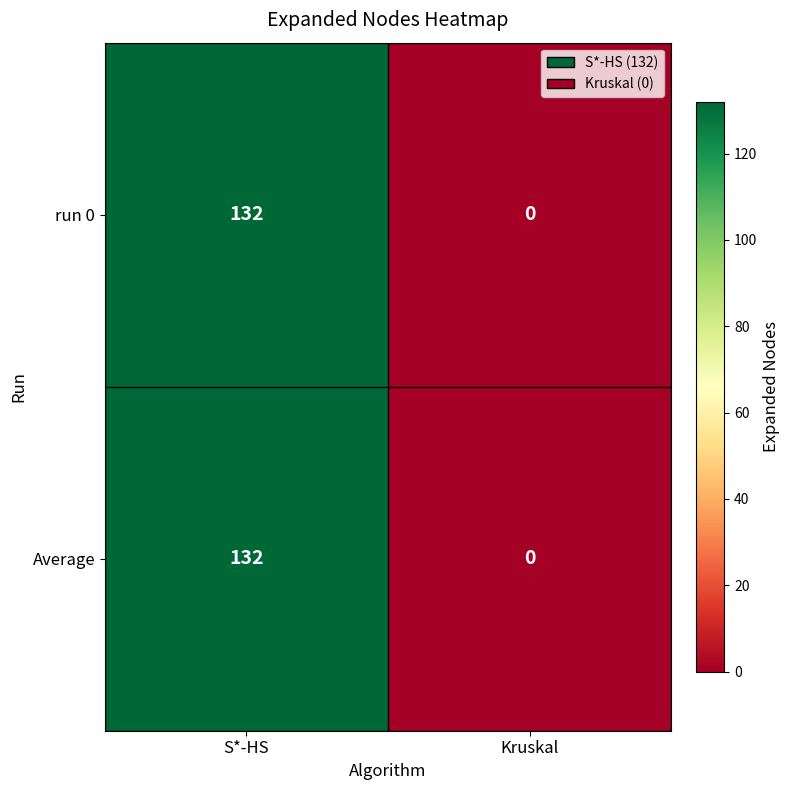

List the labels in order of Average value, largest first.

S*-HS, Kruskal